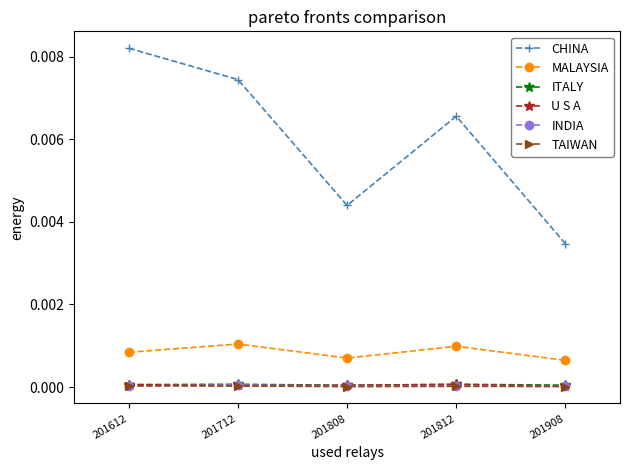

Which series has the largest total across all categories?

CHINA